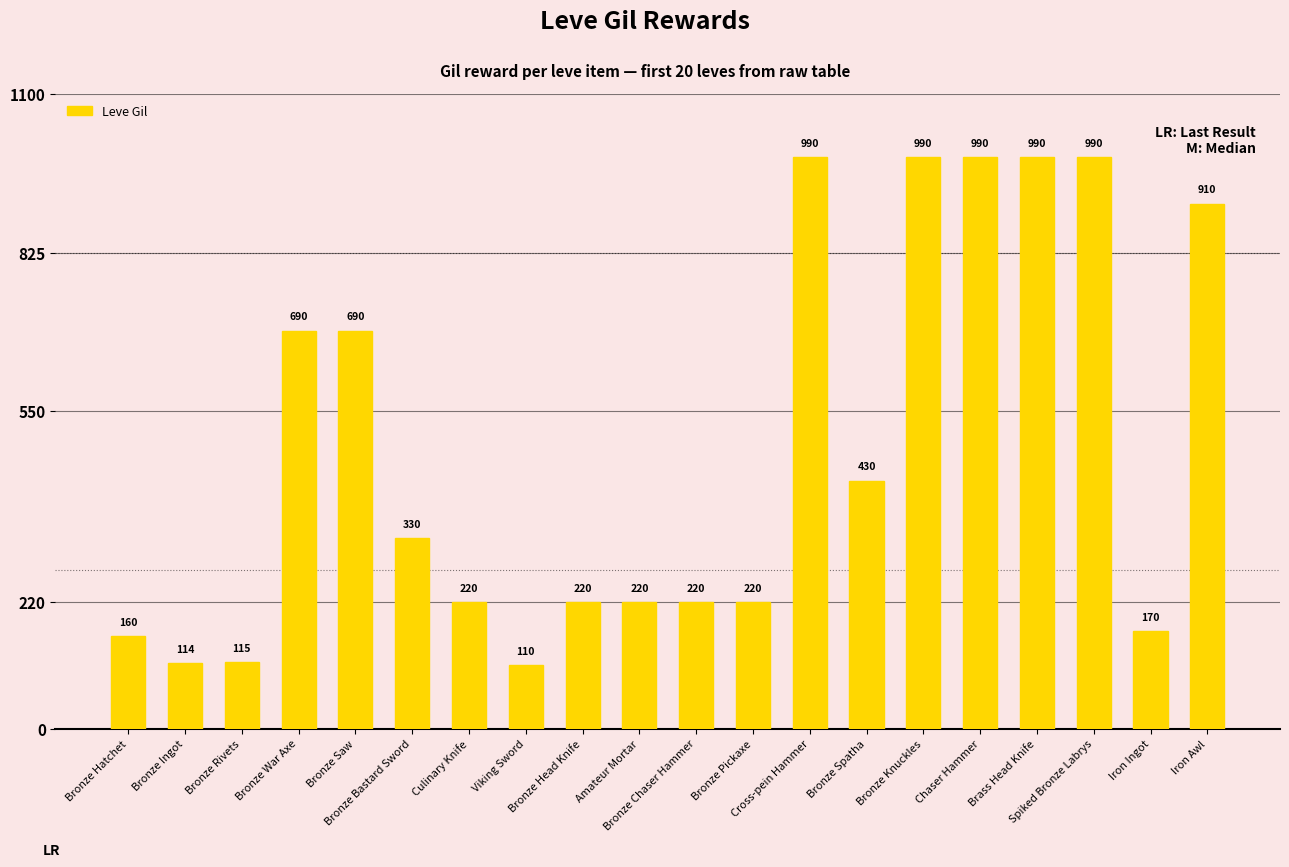

What is the smallest value displayed?

110